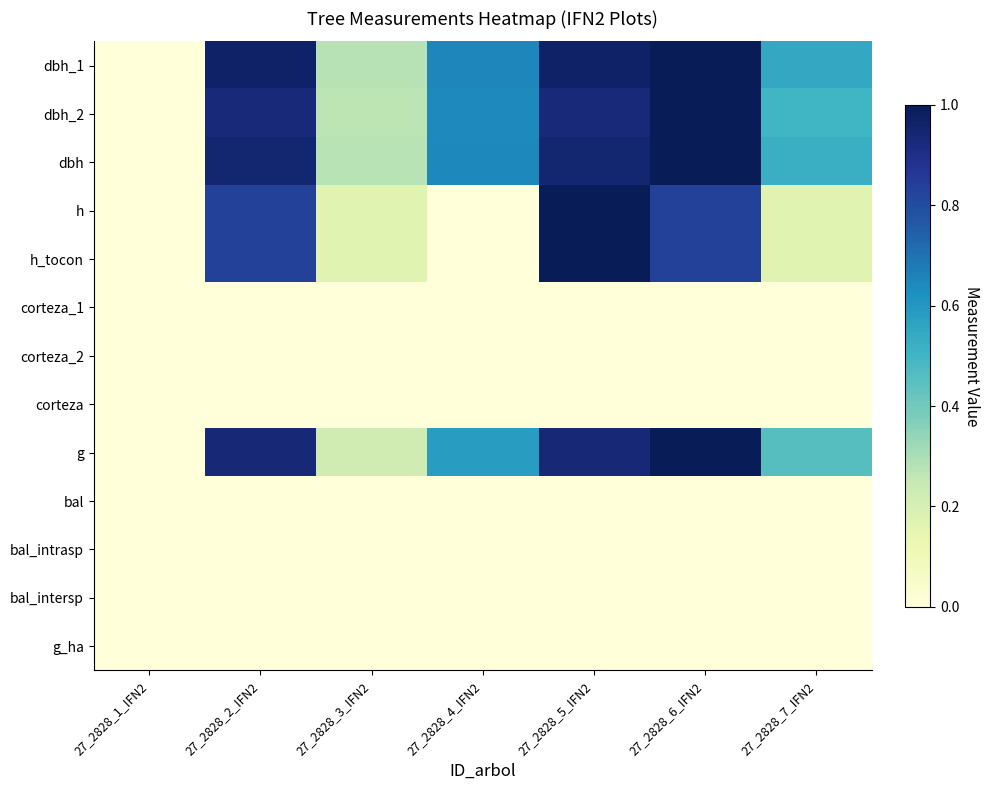

Reading right to left, what are all the values shown in this chart?

dbh_1: 27_2828_7_IFN2=0.5	27_2828_6_IFN2=1.0	27_2828_5_IFN2=1.0	27_2828_4_IFN2=0.6	27_2828_3_IFN2=0.3	27_2828_2_IFN2=1.0	27_2828_1_IFN2=0.0
dbh_2: 27_2828_7_IFN2=0.5	27_2828_6_IFN2=1.0	27_2828_5_IFN2=0.9	27_2828_4_IFN2=0.6	27_2828_3_IFN2=0.3	27_2828_2_IFN2=0.9	27_2828_1_IFN2=0.0
dbh: 27_2828_7_IFN2=0.5	27_2828_6_IFN2=1.0	27_2828_5_IFN2=0.9	27_2828_4_IFN2=0.6	27_2828_3_IFN2=0.3	27_2828_2_IFN2=0.9	27_2828_1_IFN2=0.0
h: 27_2828_7_IFN2=0.2	27_2828_6_IFN2=0.8	27_2828_5_IFN2=1.0	27_2828_4_IFN2=0.0	27_2828_3_IFN2=0.2	27_2828_2_IFN2=0.8	27_2828_1_IFN2=0.0
h_tocon: 27_2828_7_IFN2=0.2	27_2828_6_IFN2=0.8	27_2828_5_IFN2=1.0	27_2828_4_IFN2=0.0	27_2828_3_IFN2=0.2	27_2828_2_IFN2=0.8	27_2828_1_IFN2=0.0
corteza_1: 27_2828_7_IFN2=0.0	27_2828_6_IFN2=0.0	27_2828_5_IFN2=0.0	27_2828_4_IFN2=0.0	27_2828_3_IFN2=0.0	27_2828_2_IFN2=0.0	27_2828_1_IFN2=0.0
corteza_2: 27_2828_7_IFN2=0.0	27_2828_6_IFN2=0.0	27_2828_5_IFN2=0.0	27_2828_4_IFN2=0.0	27_2828_3_IFN2=0.0	27_2828_2_IFN2=0.0	27_2828_1_IFN2=0.0
corteza: 27_2828_7_IFN2=0.0	27_2828_6_IFN2=0.0	27_2828_5_IFN2=0.0	27_2828_4_IFN2=0.0	27_2828_3_IFN2=0.0	27_2828_2_IFN2=0.0	27_2828_1_IFN2=0.0
g: 27_2828_7_IFN2=0.5	27_2828_6_IFN2=1.0	27_2828_5_IFN2=0.9	27_2828_4_IFN2=0.6	27_2828_3_IFN2=0.2	27_2828_2_IFN2=0.9	27_2828_1_IFN2=0.0
bal: 27_2828_7_IFN2=0.0	27_2828_6_IFN2=0.0	27_2828_5_IFN2=0.0	27_2828_4_IFN2=0.0	27_2828_3_IFN2=0.0	27_2828_2_IFN2=0.0	27_2828_1_IFN2=0.0
bal_intrasp: 27_2828_7_IFN2=0.0	27_2828_6_IFN2=0.0	27_2828_5_IFN2=0.0	27_2828_4_IFN2=0.0	27_2828_3_IFN2=0.0	27_2828_2_IFN2=0.0	27_2828_1_IFN2=0.0
bal_intersp: 27_2828_7_IFN2=0.0	27_2828_6_IFN2=0.0	27_2828_5_IFN2=0.0	27_2828_4_IFN2=0.0	27_2828_3_IFN2=0.0	27_2828_2_IFN2=0.0	27_2828_1_IFN2=0.0
g_ha: 27_2828_7_IFN2=0.0	27_2828_6_IFN2=0.0	27_2828_5_IFN2=0.0	27_2828_4_IFN2=0.0	27_2828_3_IFN2=0.0	27_2828_2_IFN2=0.0	27_2828_1_IFN2=0.0